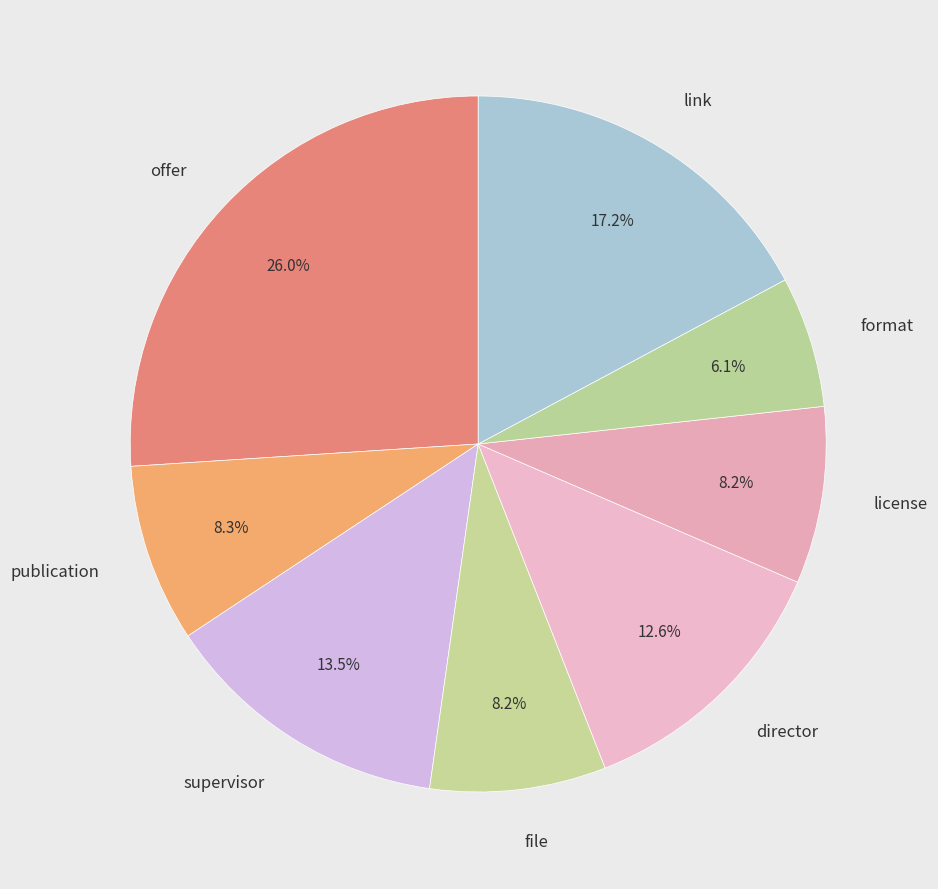

Combined, what portion of the pie is license and format?

14.3%